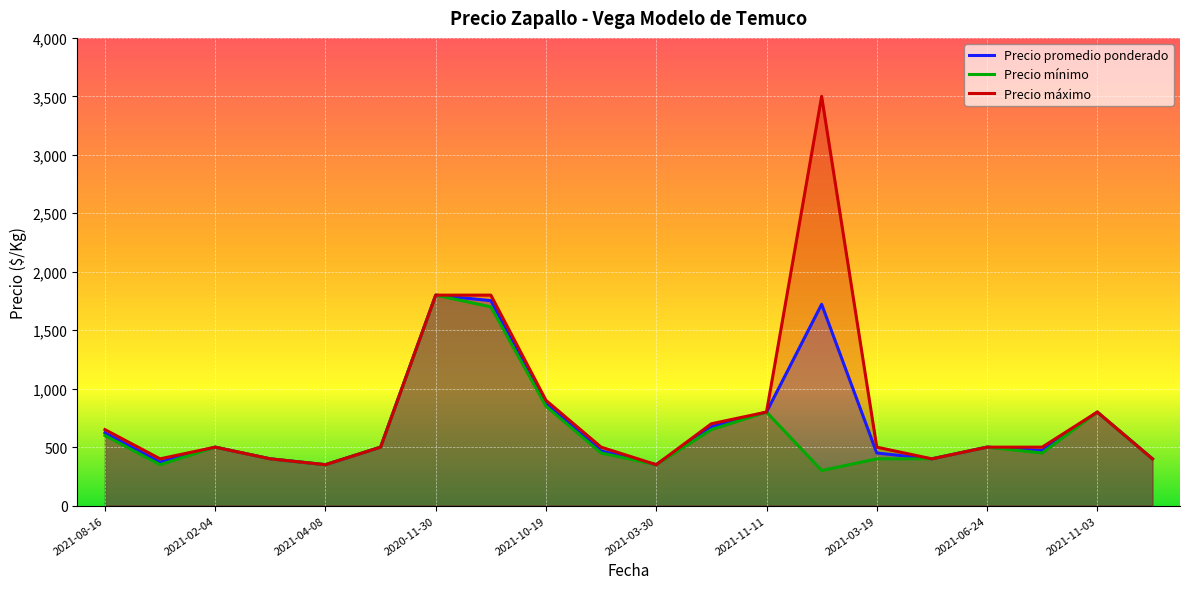

Between 2021-01-27 and 2020-11-30, which series saw the biggest shift?

Precio promedio ponderado